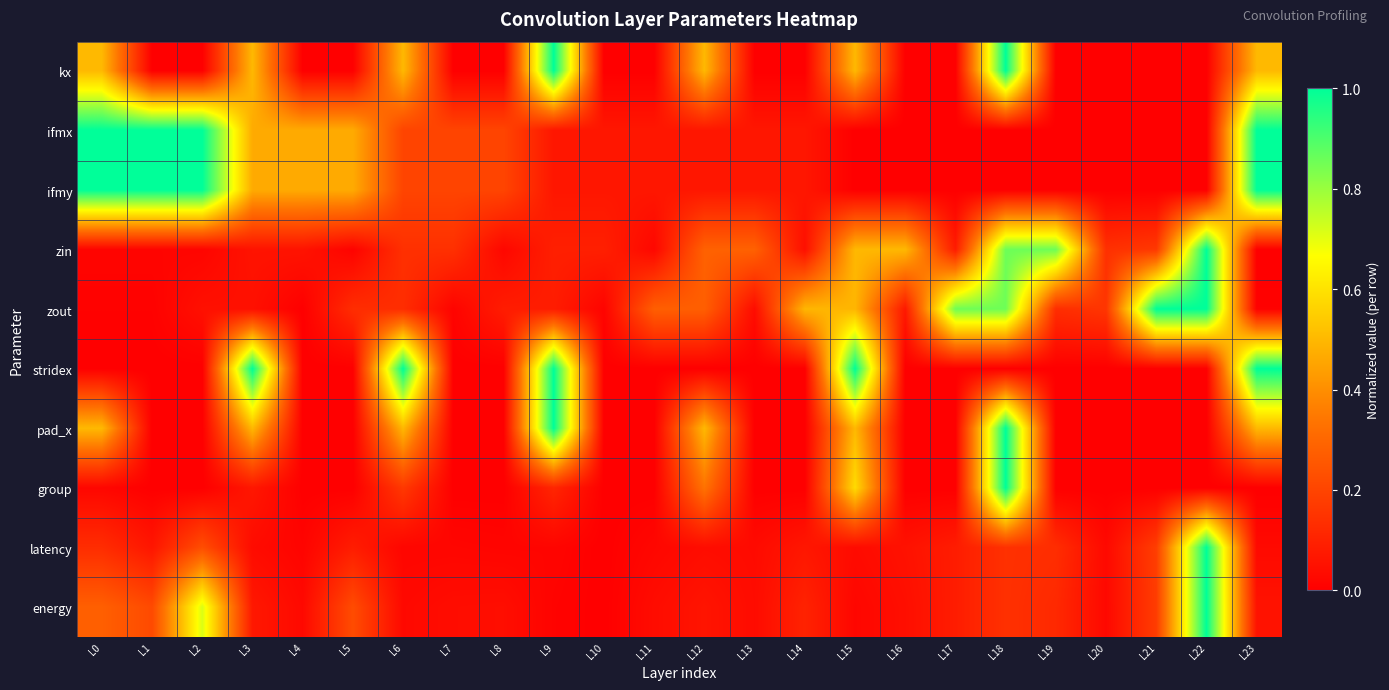

Reading left to right, list all the values displayed in this chart.

kx: L0=0.5	L1=0.0	L2=0.0	L3=0.5	L4=0.0	L5=0.0	L6=0.5	L7=0.0	L8=0.0	L9=1.0	L10=0.0	L11=0.0	L12=0.5	L13=0.0	L14=0.0	L15=0.5	L16=0.0	L17=0.0	L18=1.0	L19=0.0	L20=0.0	L21=0.0	L22=0.0	L23=0.5
ifmx: L0=1.0	L1=1.0	L2=1.0	L3=0.5	L4=0.5	L5=0.5	L6=0.2	L7=0.2	L8=0.2	L9=0.1	L10=0.1	L11=0.1	L12=0.1	L13=0.1	L14=0.1	L15=0.0	L16=0.0	L17=0.0	L18=0.0	L19=0.0	L20=0.0	L21=0.0	L22=0.0	L23=1.0
ifmy: L0=1.0	L1=1.0	L2=1.0	L3=0.5	L4=0.5	L5=0.5	L6=0.2	L7=0.2	L8=0.2	L9=0.1	L10=0.1	L11=0.1	L12=0.1	L13=0.1	L14=0.1	L15=0.0	L16=0.0	L17=0.0	L18=0.0	L19=0.0	L20=0.0	L21=0.0	L22=0.0	L23=1.0
zin: L0=0.0	L1=0.0	L2=0.0	L3=0.1	L4=0.1	L5=0.0	L6=0.1	L7=0.1	L8=0.0	L9=0.1	L10=0.1	L11=0.0	L12=0.3	L13=0.3	L14=0.0	L15=0.5	L16=0.5	L17=0.1	L18=0.9	L19=0.9	L20=0.1	L21=0.2	L22=1.0	L23=0.0
zout: L0=0.0	L1=0.0	L2=0.0	L3=0.0	L4=0.0	L5=0.1	L6=0.1	L7=0.0	L8=0.1	L9=0.1	L10=0.0	L11=0.3	L12=0.3	L13=0.0	L14=0.5	L15=0.5	L16=0.1	L17=0.9	L18=0.9	L19=0.1	L20=0.2	L21=1.0	L22=1.0	L23=0.0
stridex: L0=0.0	L1=0.0	L2=0.0	L3=1.0	L4=0.0	L5=0.0	L6=1.0	L7=0.0	L8=0.0	L9=1.0	L10=0.0	L11=0.0	L12=0.0	L13=0.0	L14=0.0	L15=1.0	L16=0.0	L17=0.0	L18=0.0	L19=0.0	L20=0.0	L21=0.0	L22=0.0	L23=1.0
pad_x: L0=0.5	L1=0.0	L2=0.0	L3=0.5	L4=0.0	L5=0.0	L6=0.5	L7=0.0	L8=0.0	L9=1.0	L10=0.0	L11=0.0	L12=0.5	L13=0.0	L14=0.0	L15=0.5	L16=0.0	L17=0.0	L18=1.0	L19=0.0	L20=0.0	L21=0.0	L22=0.0	L23=0.5
group: L0=0.0	L1=0.0	L2=0.0	L3=0.1	L4=0.0	L5=0.0	L6=0.2	L7=0.0	L8=0.0	L9=0.1	L10=0.0	L11=0.0	L12=0.3	L13=0.0	L14=0.0	L15=0.6	L16=0.0	L17=0.0	L18=1.0	L19=0.0	L20=0.0	L21=0.0	L22=0.0	L23=0.0
latency: L0=0.1	L1=0.1	L2=0.2	L3=0.0	L4=0.0	L5=0.1	L6=0.0	L7=0.0	L8=0.0	L9=0.0	L10=0.0	L11=0.0	L12=0.0	L13=0.0	L14=0.1	L15=0.0	L16=0.1	L17=0.1	L18=0.1	L19=0.1	L20=0.0	L21=0.2	L22=1.0	L23=0.0
energy: L0=0.3	L1=0.2	L2=0.7	L3=0.1	L4=0.0	L5=0.2	L6=0.0	L7=0.0	L8=0.0	L9=0.0	L10=0.0	L11=0.0	L12=0.1	L13=0.0	L14=0.1	L15=0.0	L16=0.0	L17=0.1	L18=0.1	L19=0.1	L20=0.0	L21=0.2	L22=1.0	L23=0.1